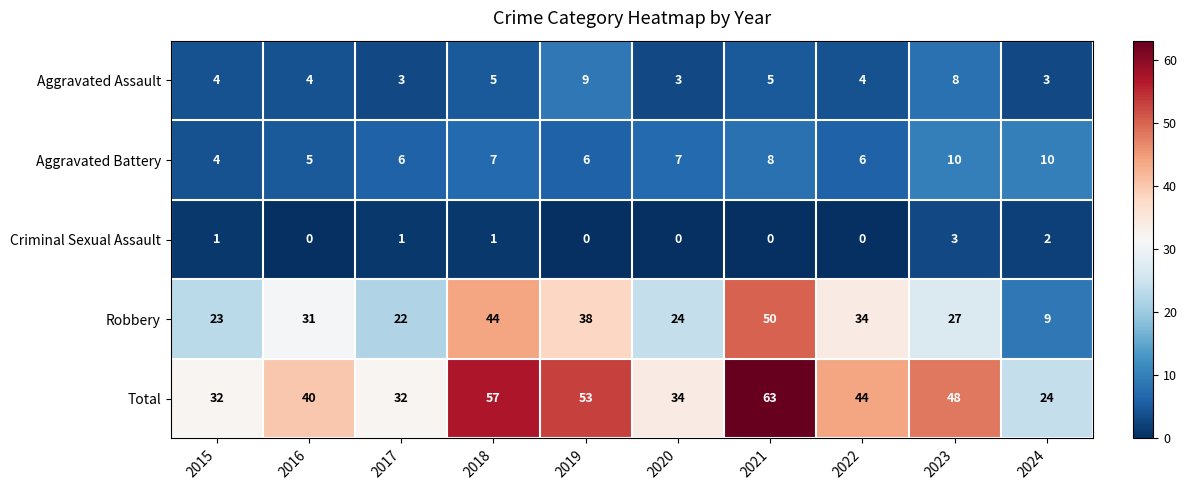

At which category is the sum across all series the highest?

2021